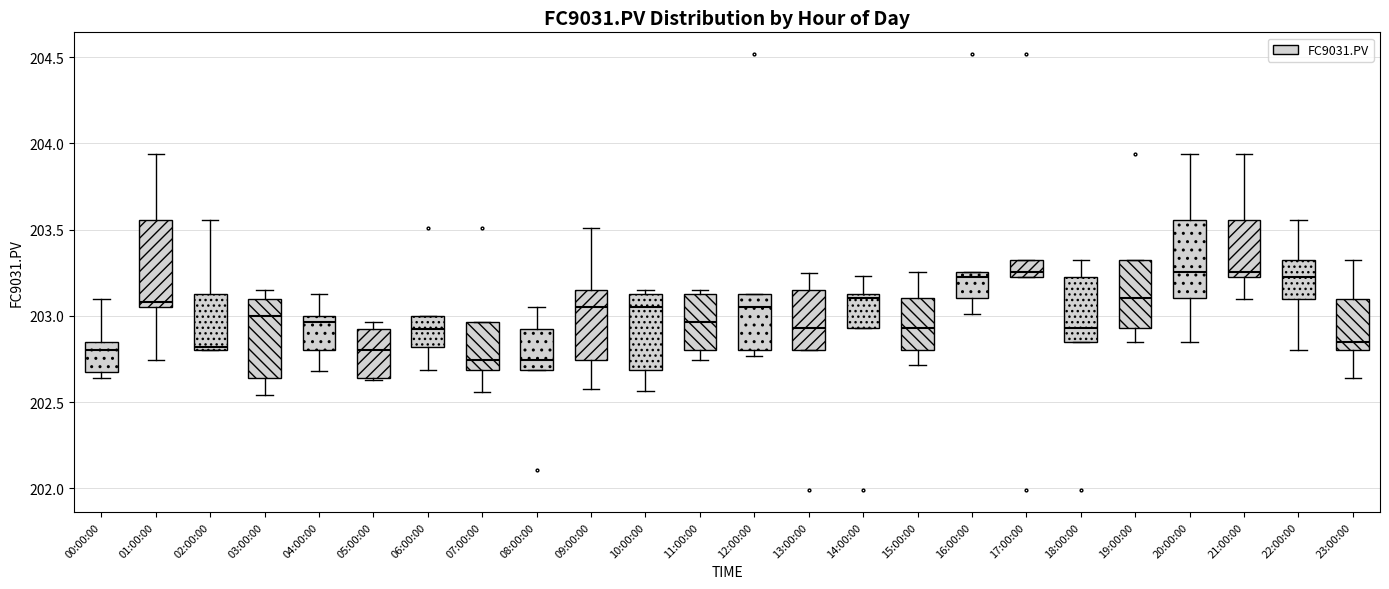

Where does the median line of the box for 15:00:00 sit on the y-axis? The values are not printed on the chart, so give them approximately, as read against the axis.

202.95